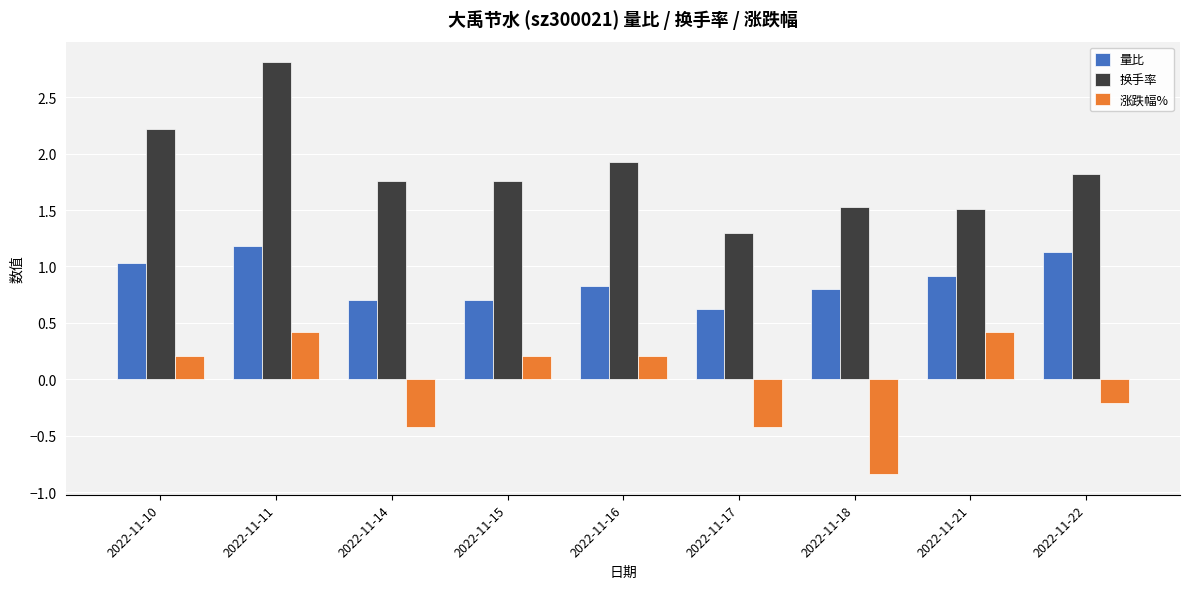

What is the difference between the 量比 values at 2022-11-18 and 2022-11-17?

0.2